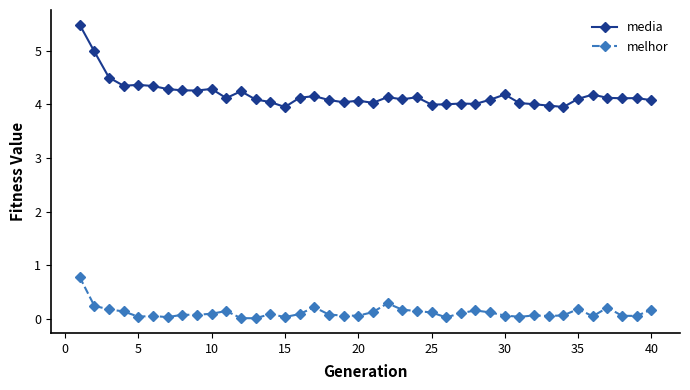

Which series has the widest spread of values?

media